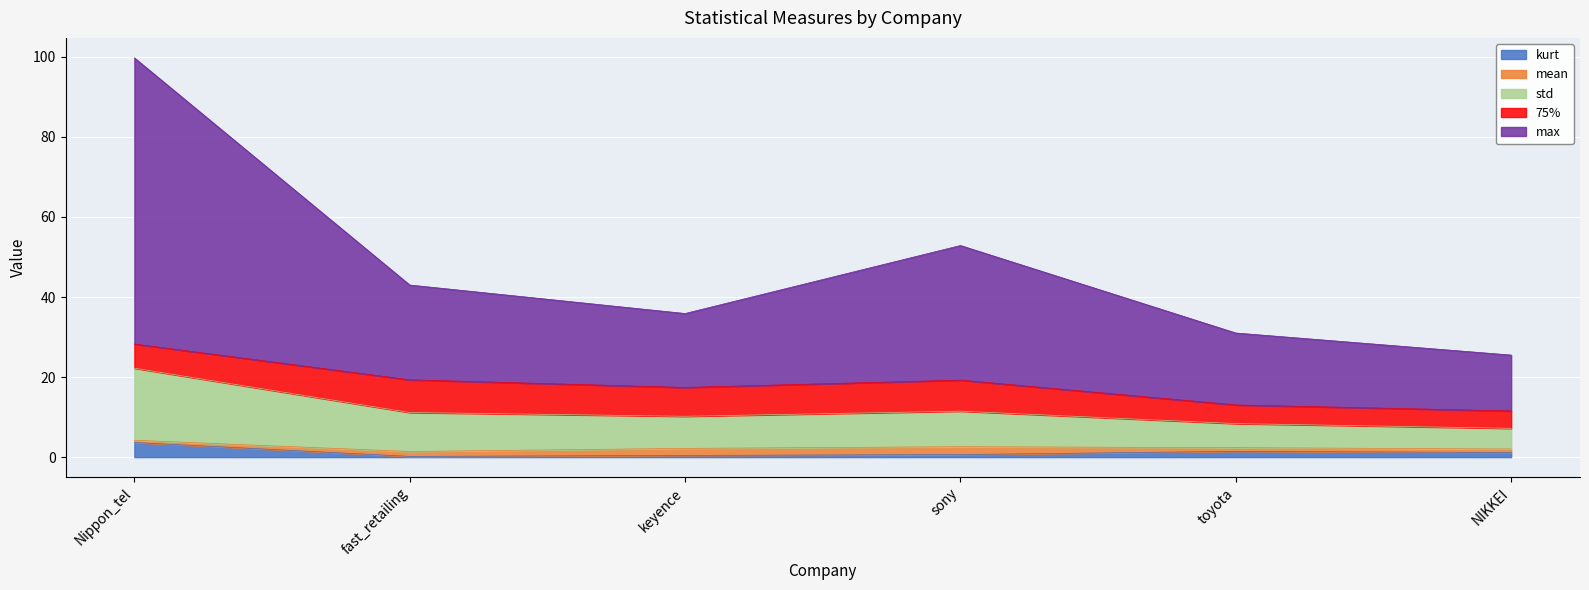

True or false: max and kurt cross at least once.

False